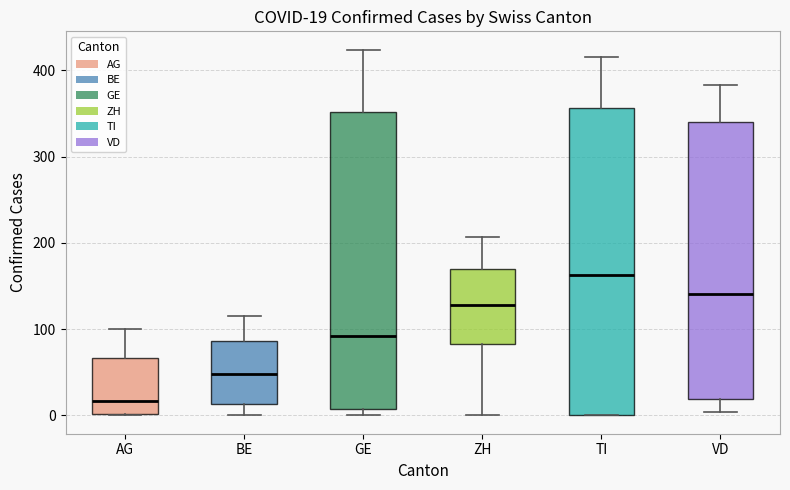

Comparing the boxes themselves (not the whiskers), which one is the tallest?

TI